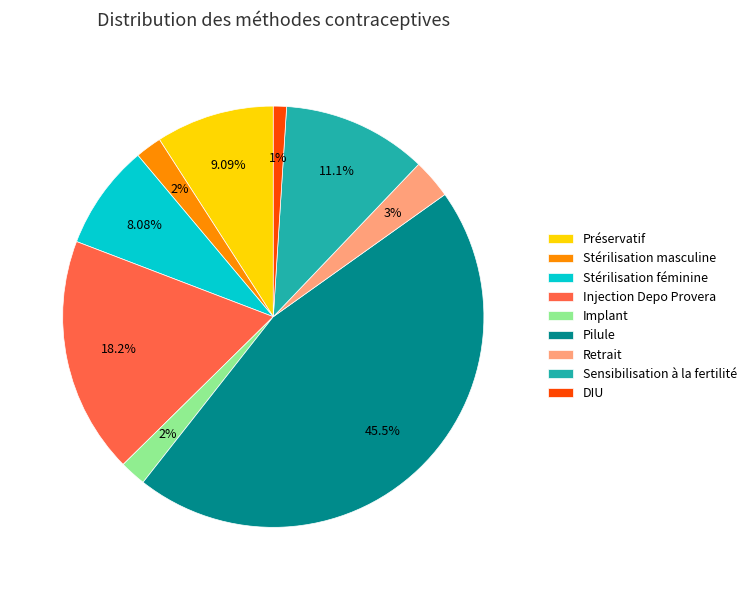

Does Implant represent more than half of the total?

No